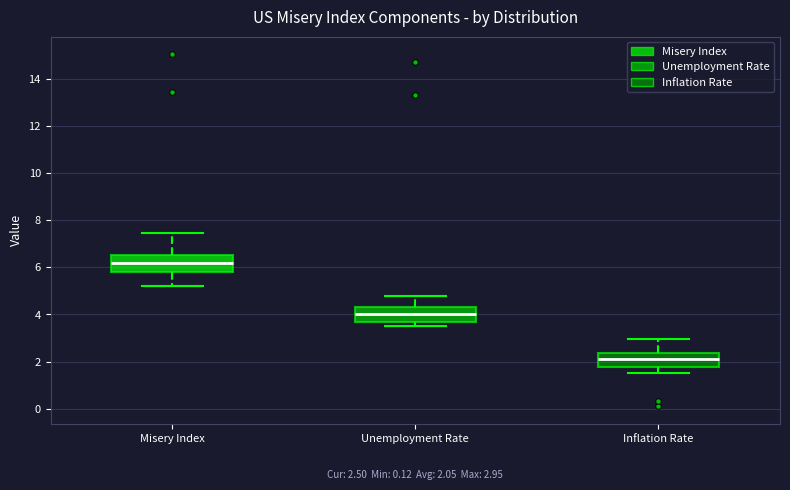

Which box has the highest median line?

Misery Index